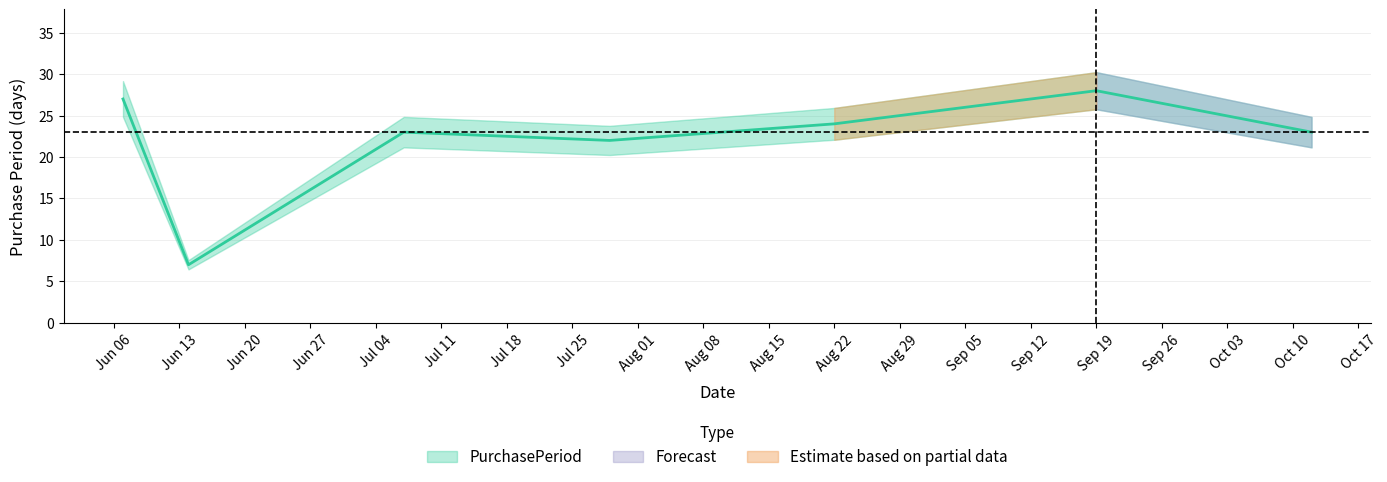

How many points are higher than both their immediate neighbors (excluding endpoints)?

2